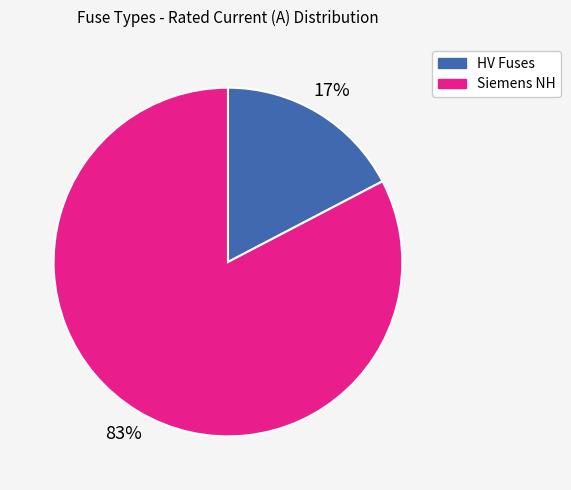

Count the number of slices in the pie.

2